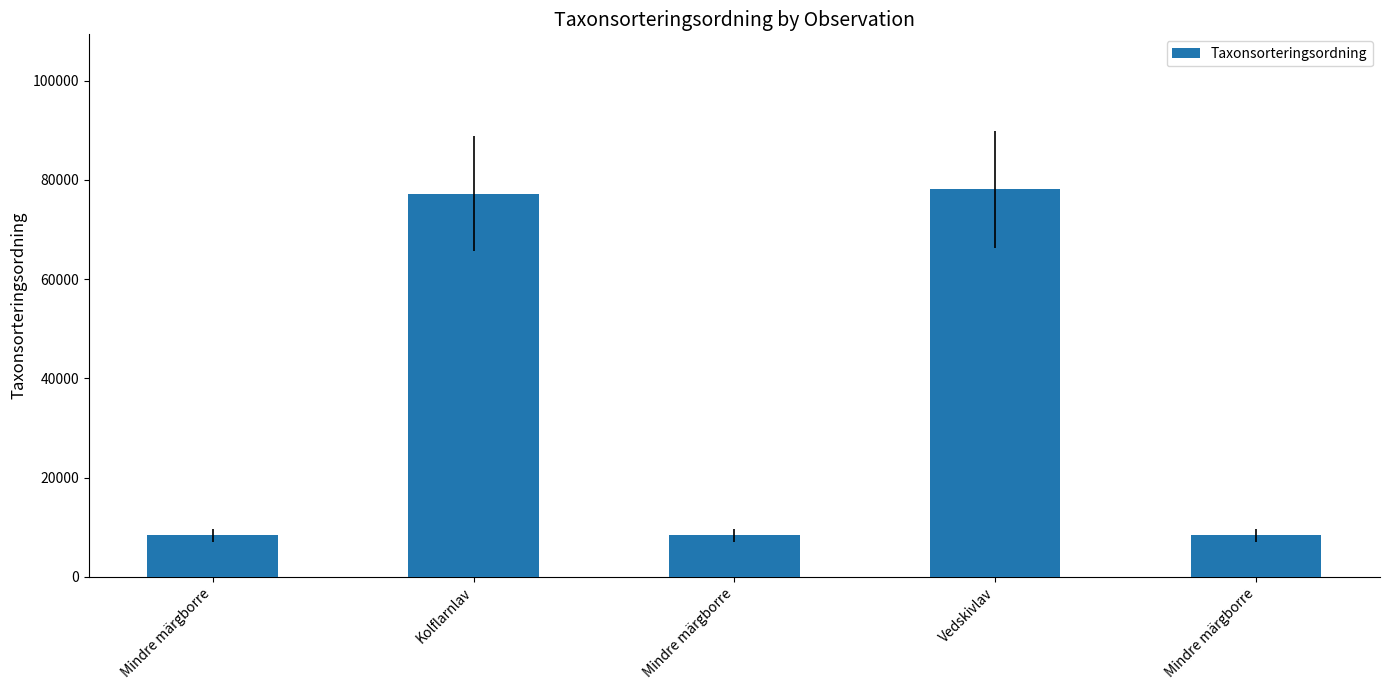

List the labels in order of value, largest first.

Vedskivlav, Kolflarnlav, Mindre märgborre, Mindre märgborre, Mindre märgborre